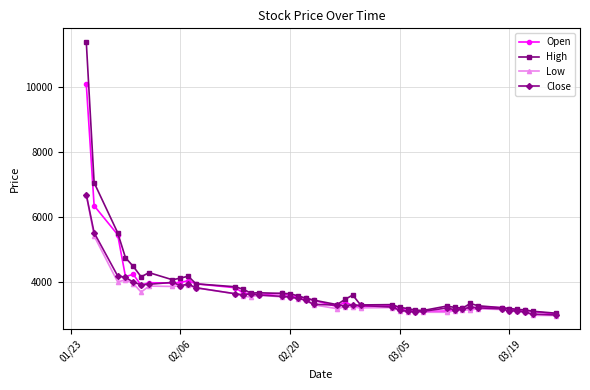

What is the difference between the maximum and second lowest values in the Low series?

3715